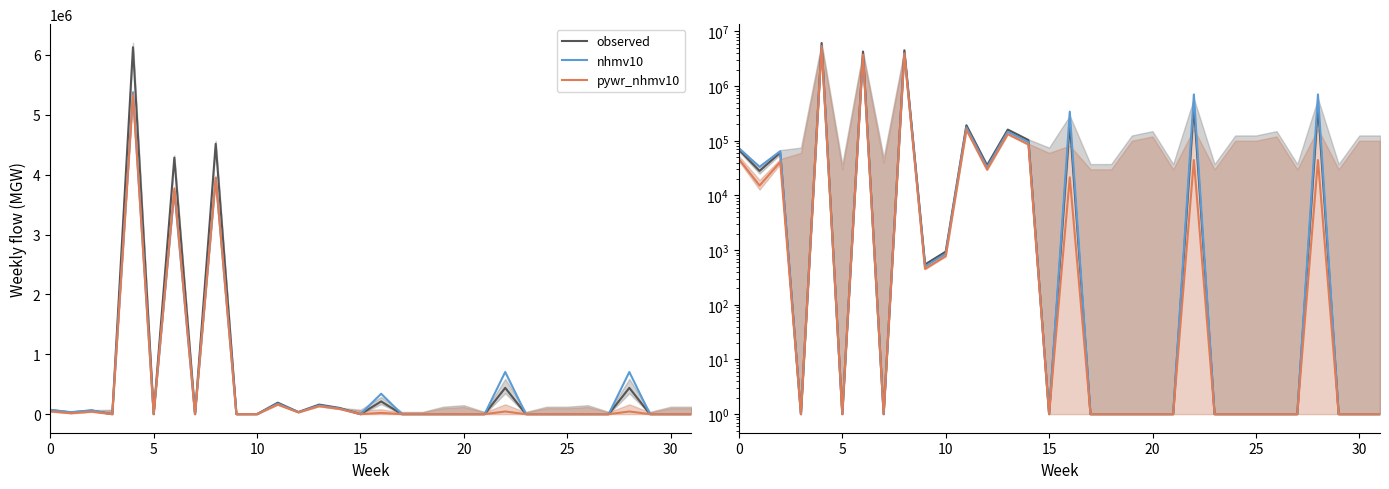

What is the total value across all series at 21?

3.0